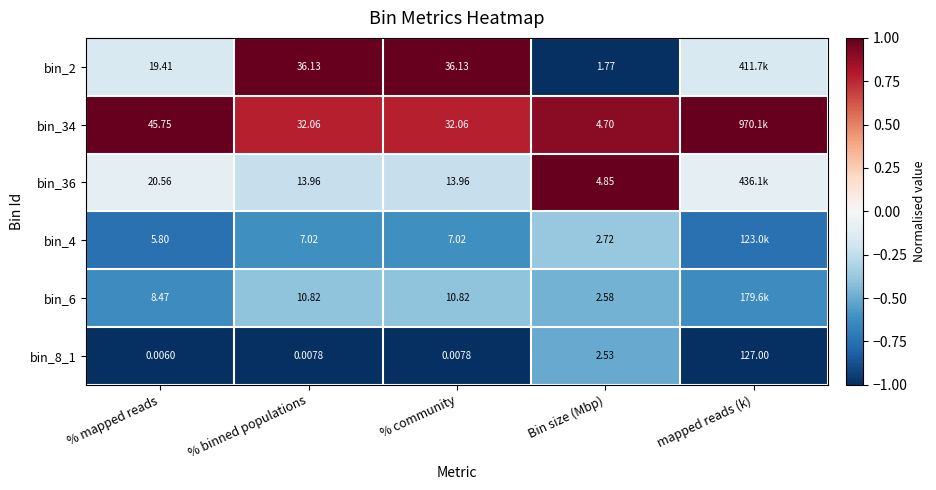

Is the value of bin_2 at % mapped reads greater than the value of bin_4 at % mapped reads?

Yes